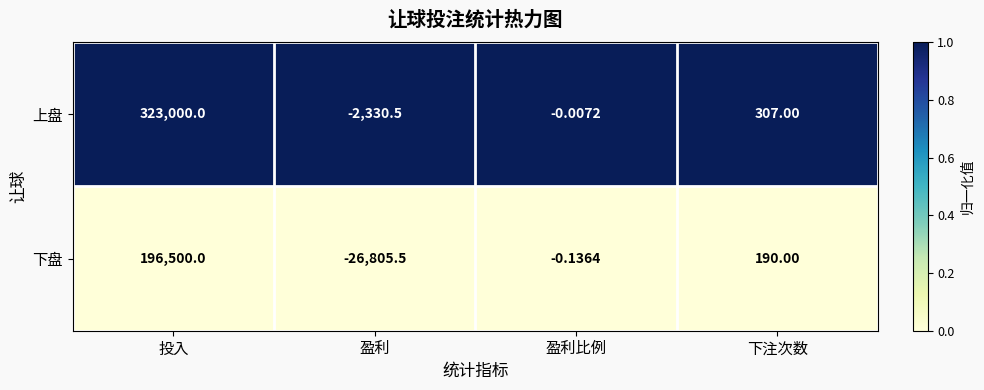

Which series has the largest range (max minus min)?

上盘